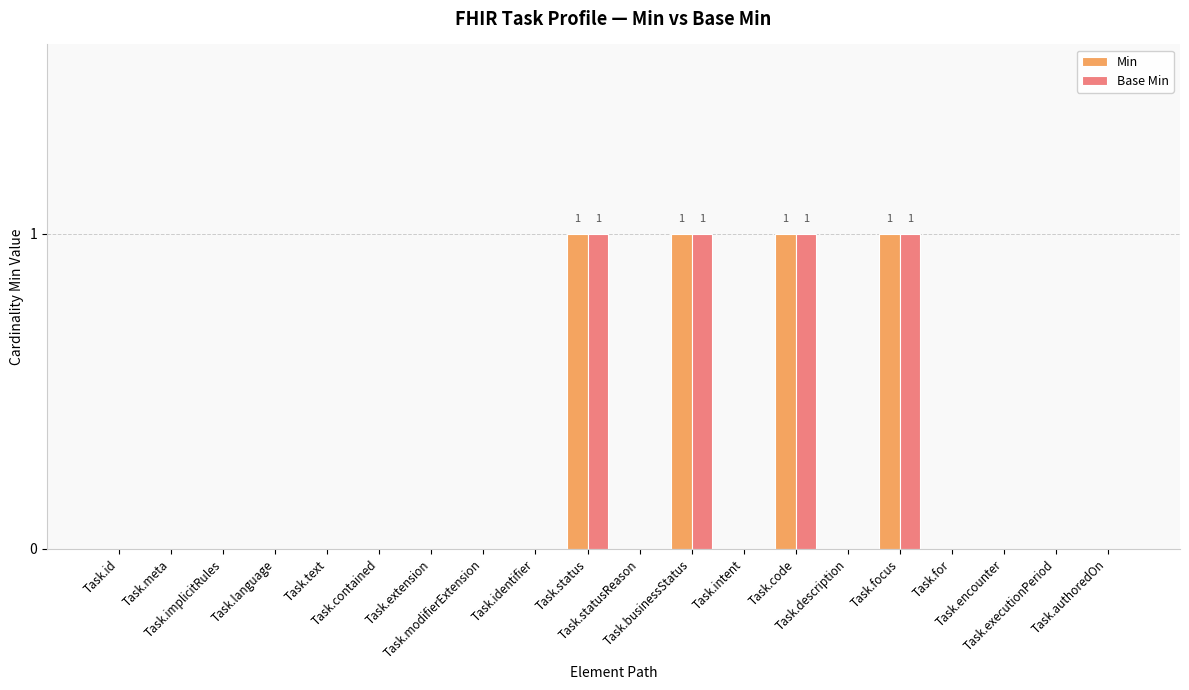

Reading right to left, what are all the values shown in this chart?

Min: Task.authoredOn=0	Task.executionPeriod=0	Task.encounter=0	Task.for=0	Task.focus=1	Task.description=0	Task.code=1	Task.intent=0	Task.businessStatus=1	Task.statusReason=0	Task.status=1	Task.identifier=0	Task.modifierExtension=0	Task.extension=0	Task.contained=0	Task.text=0	Task.language=0	Task.implicitRules=0	Task.meta=0	Task.id=0
Base Min: Task.authoredOn=0	Task.executionPeriod=0	Task.encounter=0	Task.for=0	Task.focus=1	Task.description=0	Task.code=1	Task.intent=0	Task.businessStatus=1	Task.statusReason=0	Task.status=1	Task.identifier=0	Task.modifierExtension=0	Task.extension=0	Task.contained=0	Task.text=0	Task.language=0	Task.implicitRules=0	Task.meta=0	Task.id=0